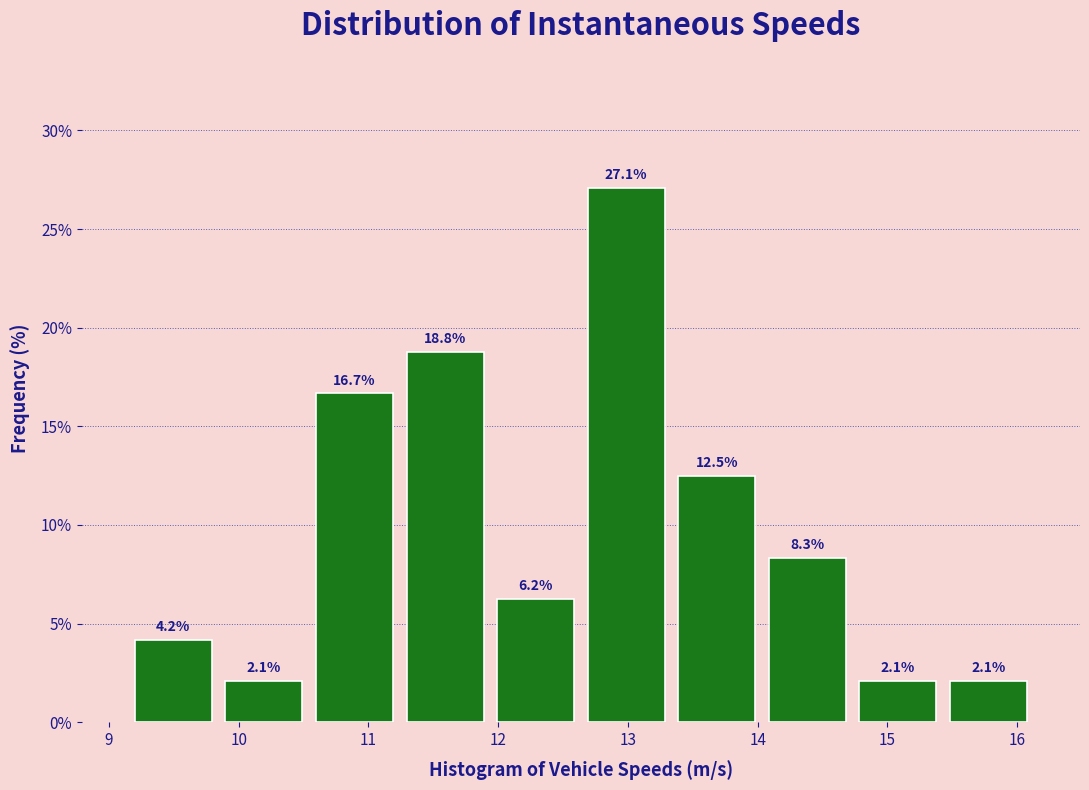

How tall is the bar that spans 9.8 to 10.5 on the x-axis? The bar edges are not printed on the chart, so give them approximately, as read against the axis.

2.1